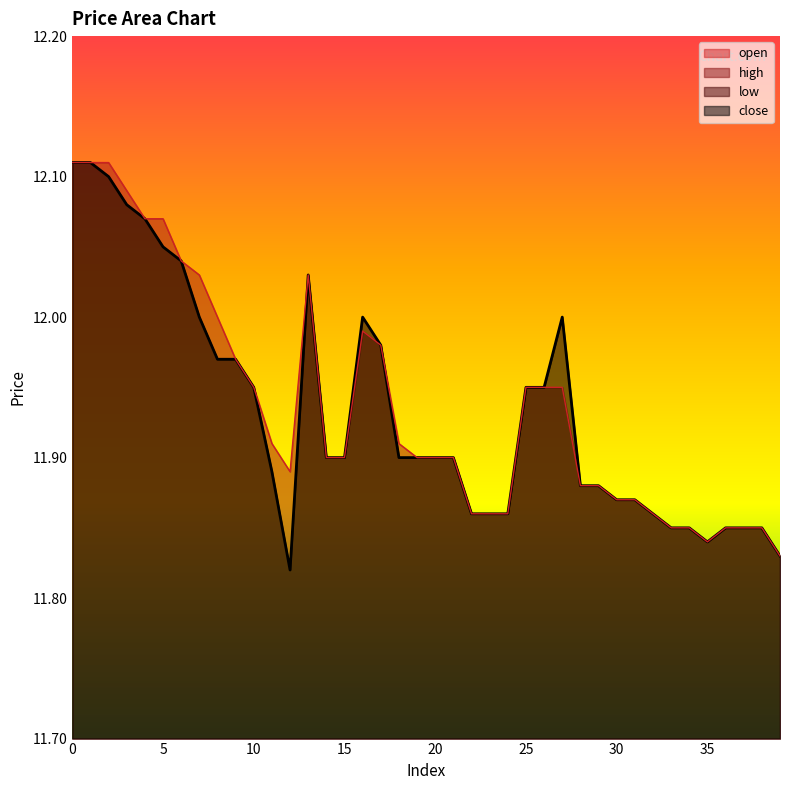

What is the difference between the maximum and second lowest values in the high series?

0.3